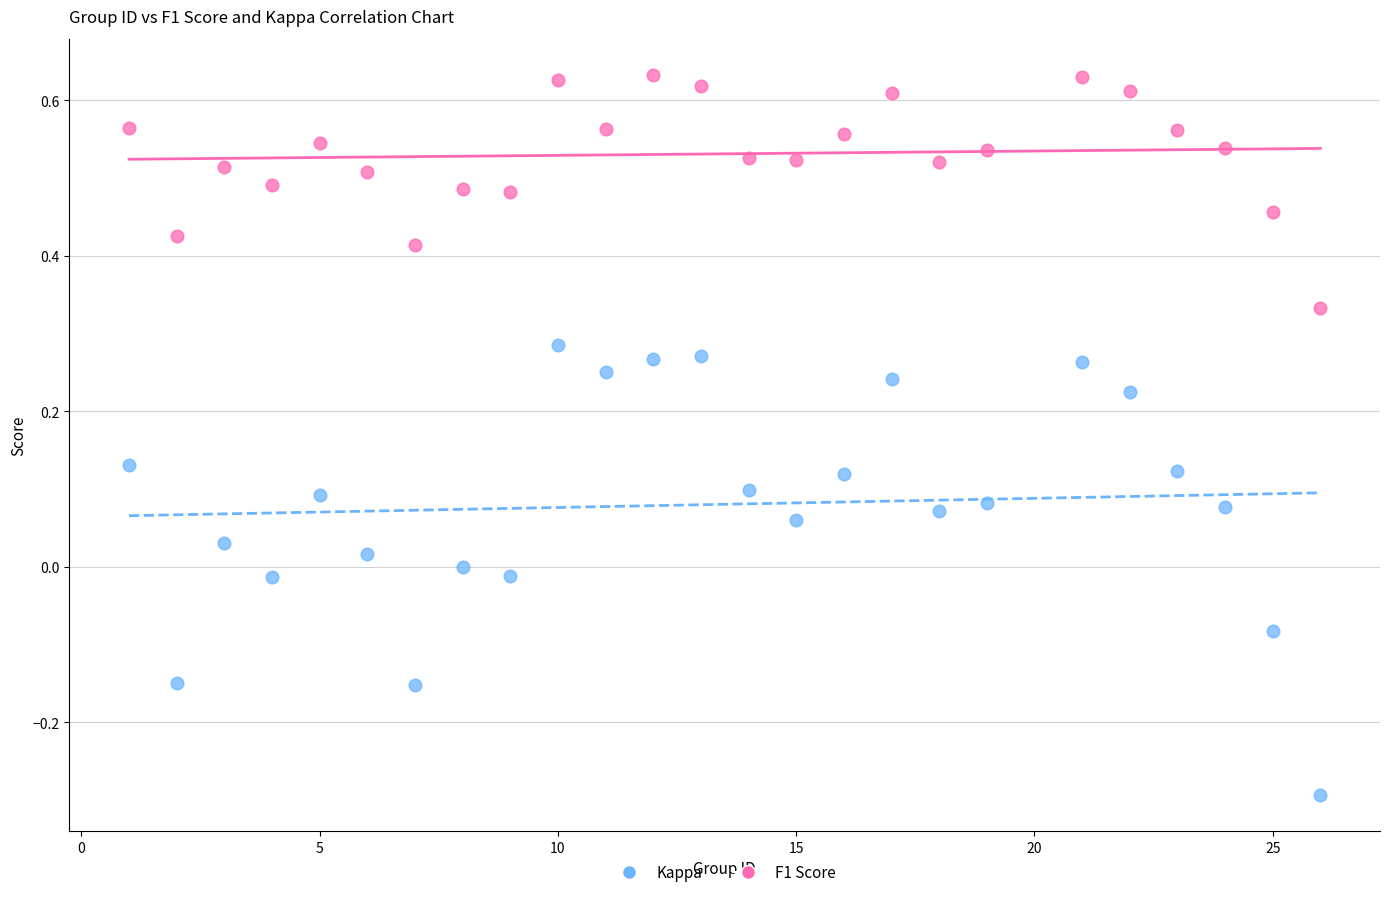

What is the X range (max minus min) for the scatter plot?

25.0